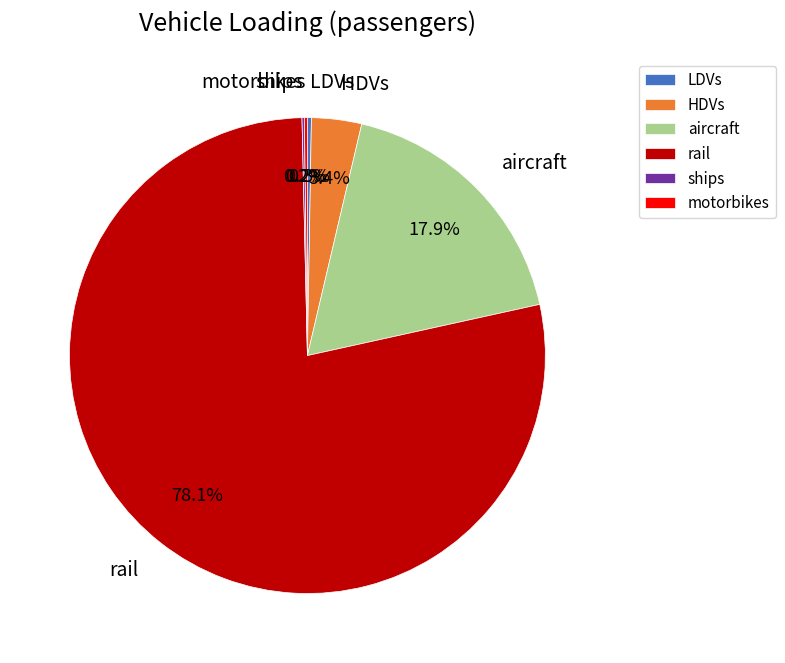

To the nearest percent, what portion does rail represent?

78%